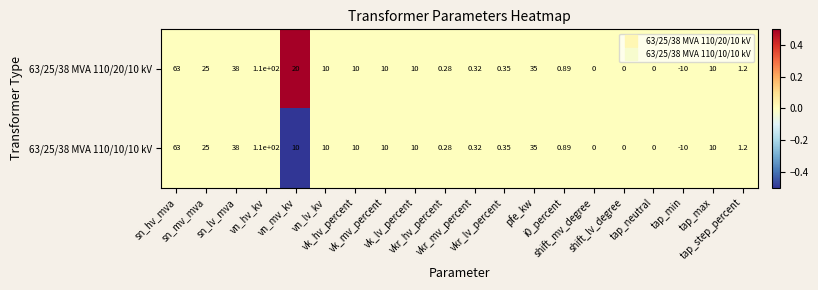

Which category has the lowest value across all series?

tap_min